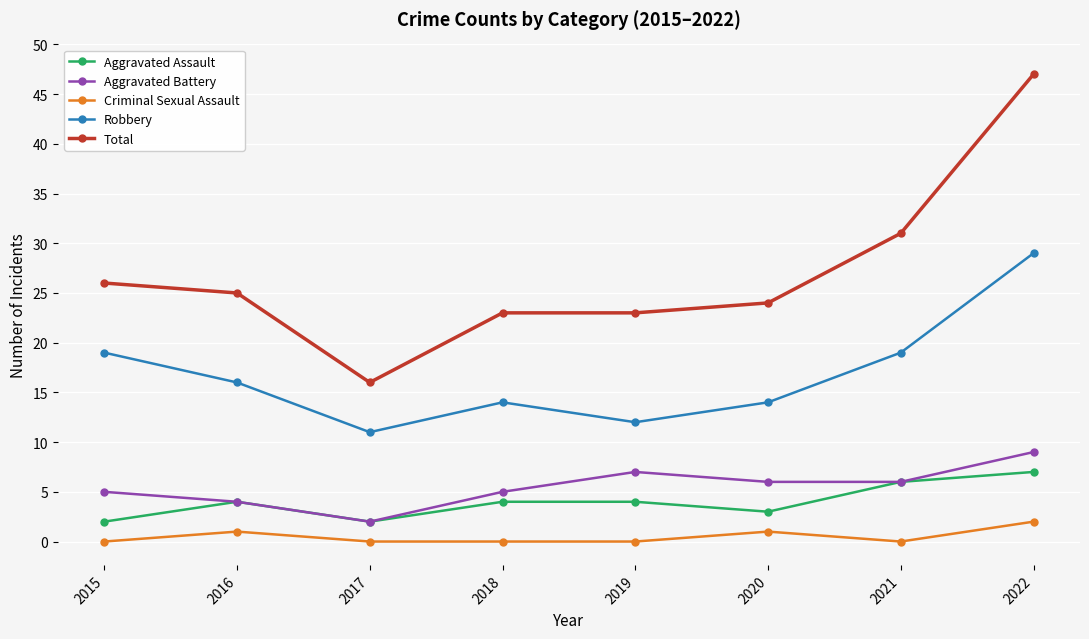

Is the value of Aggravated Battery at 2015 greater than the value of Criminal Sexual Assault at 2016?

Yes